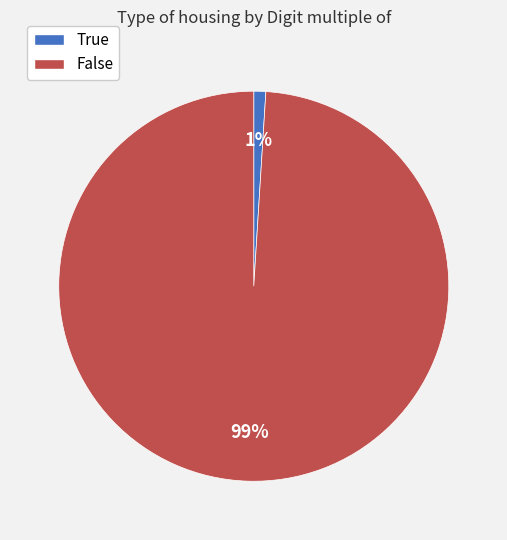

To the nearest percent, what is the difference between the largest and smallest slice percentages?

98%